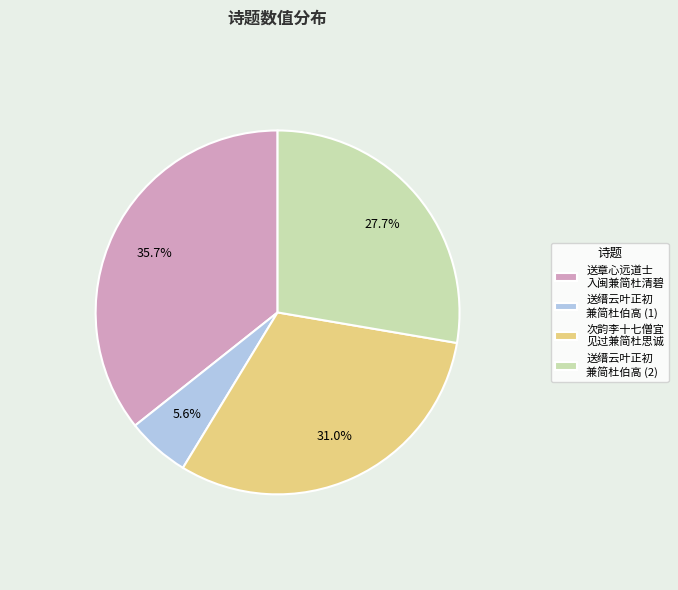

Which has a higher value, 送缙云叶正初 兼简杜伯高 (1) or 送缙云叶正初 兼简杜伯高 (2)?

送缙云叶正初 兼简杜伯高 (2)